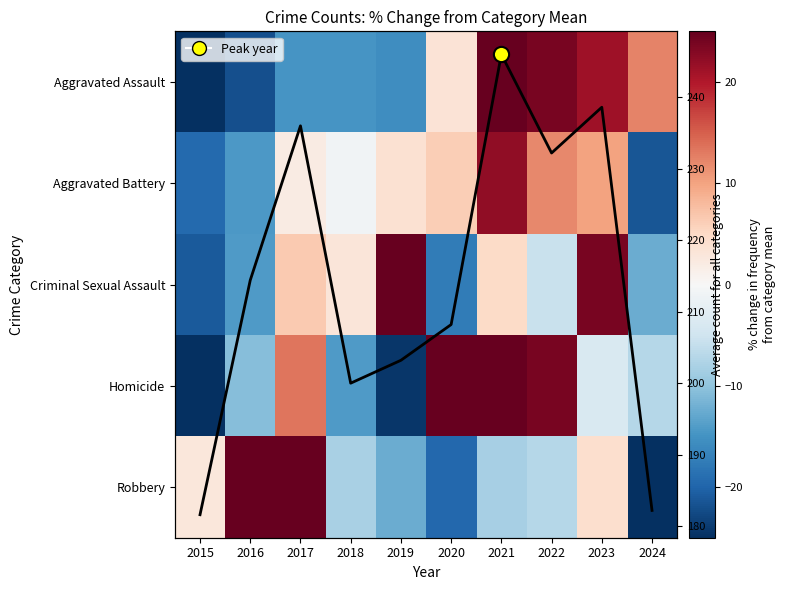

At which category is the sum across all series the highest?

2021